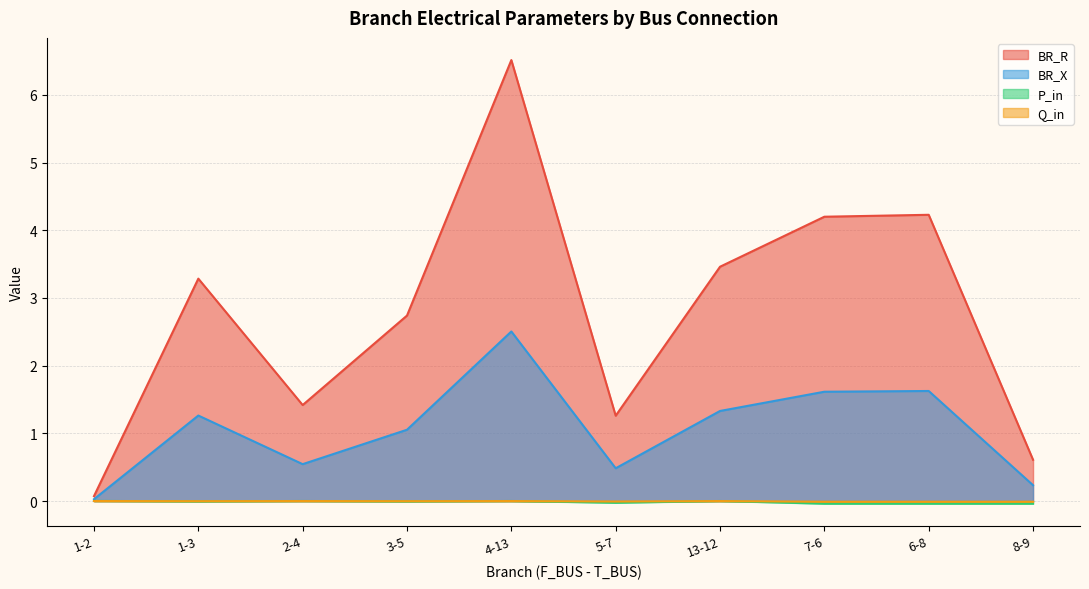

Which series has the largest total across all categories?

BR_R